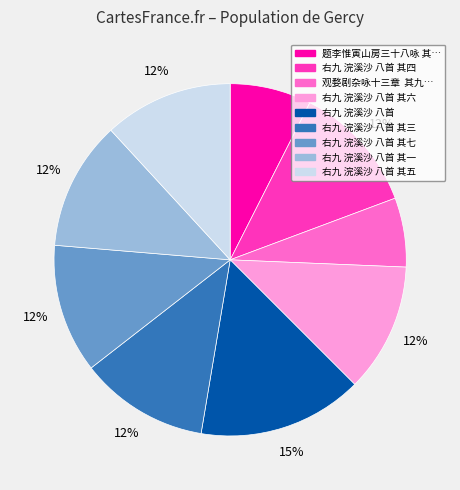

To the nearest percent, what is the average slice percentage?

11%